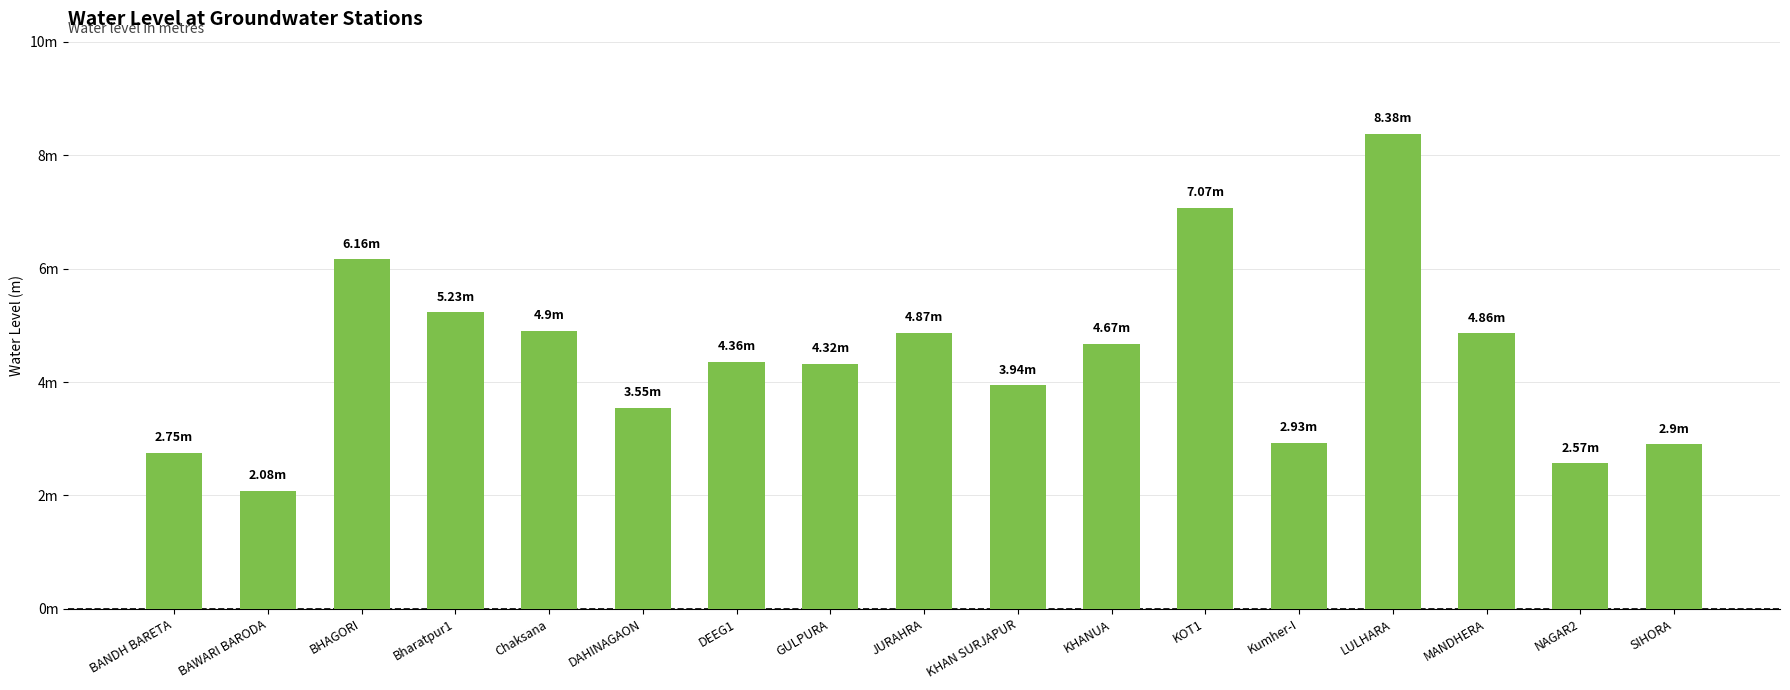

Is it true that the value at JURAHRA is 4.9?

True